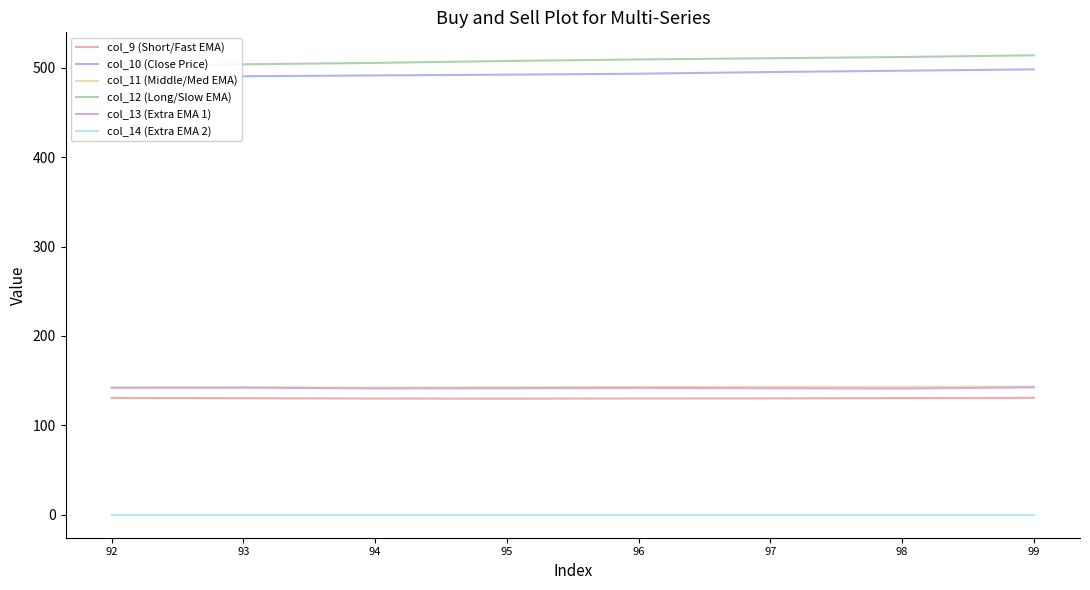

Between 93 and 96, which series saw the biggest shift?

col_12 (Long/Slow EMA)